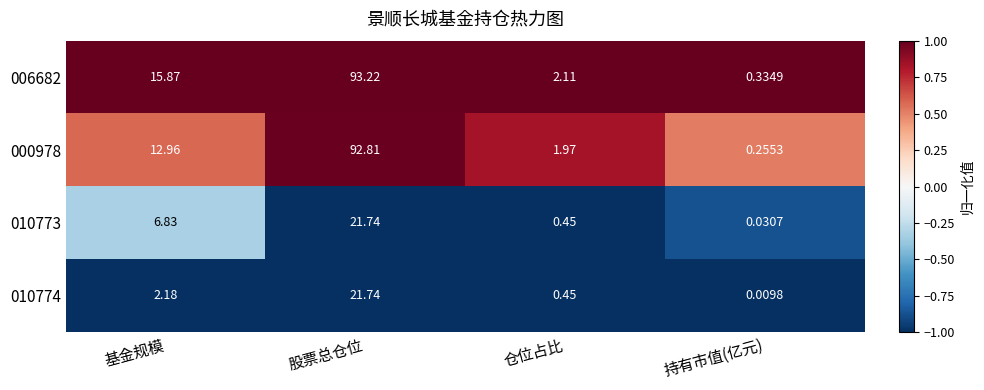

Where is 010773 nearest to the value 10?

基金规模